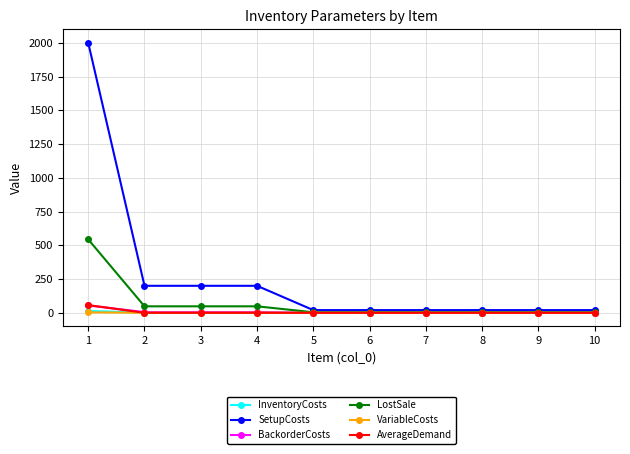

True or false: SetupCosts and InventoryCosts cross at least once.

False